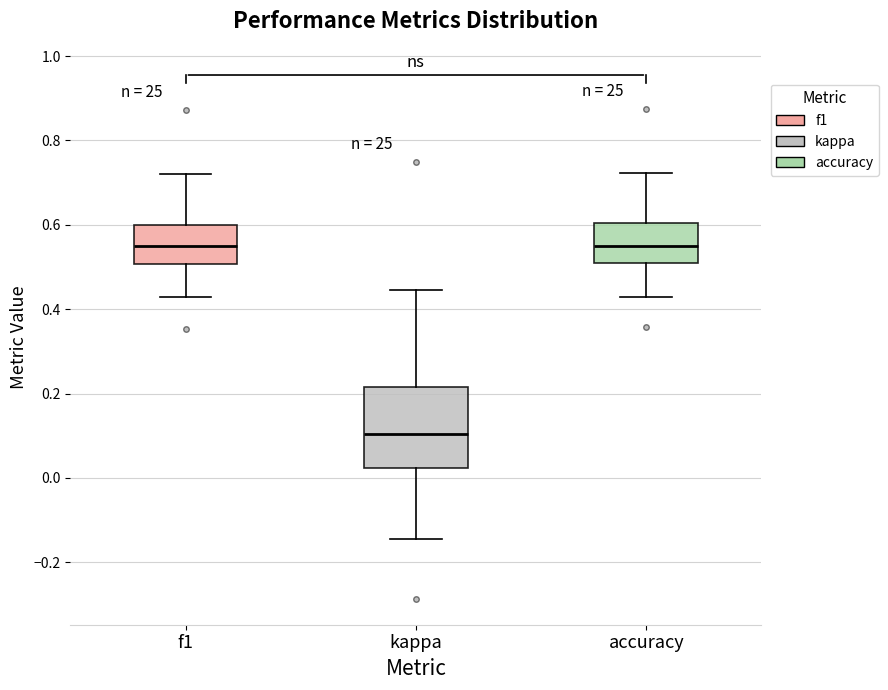

Reading left to right, transcribe this box plot: for each box, give where its median line is, the range the box spans, and where its two whiskers end, as read against the y-axis. The values are not printed on the chart, so give them approximately, as read against the axis.

f1: median 0.54, box 0.50 to 0.60, whiskers 0.42 to 0.72
kappa: median 0.10, box 0.02 to 0.22, whiskers -0.14 to 0.44
accuracy: median 0.56, box 0.52 to 0.60, whiskers 0.42 to 0.72